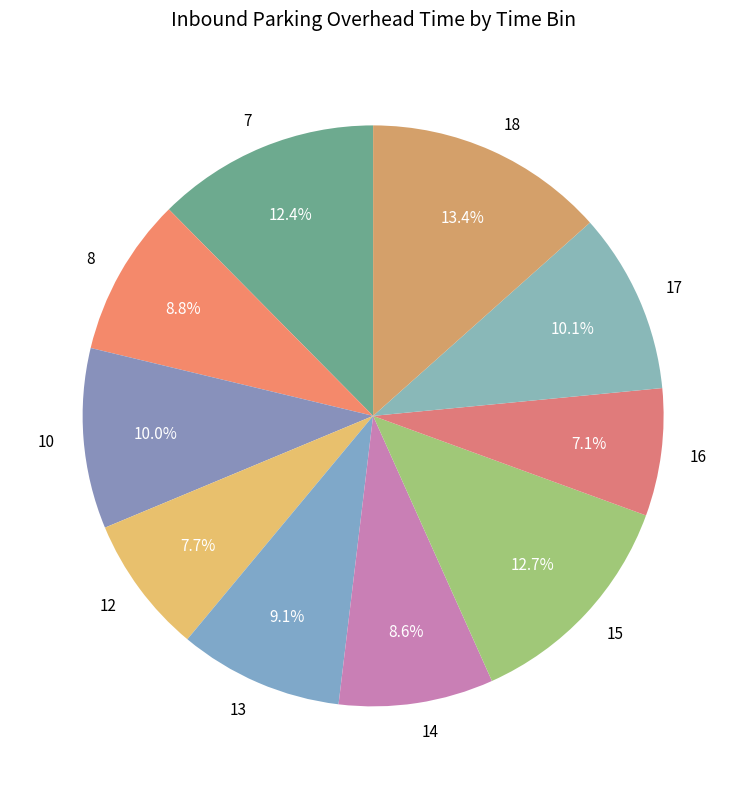

True or false: 7 accounts for 12% of the total.

True